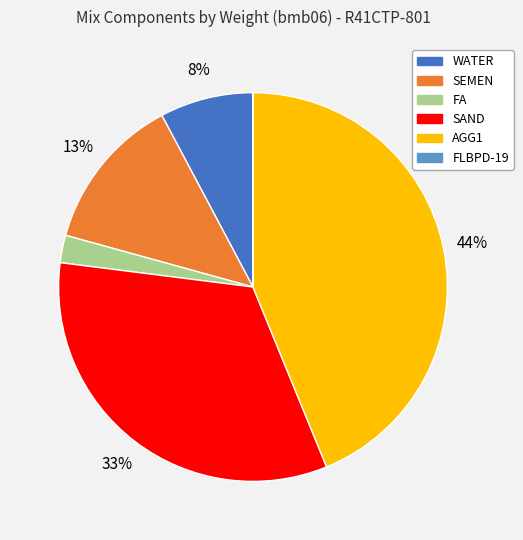

To the nearest percent, what is the difference between the largest and smallest slice percentages?

44%